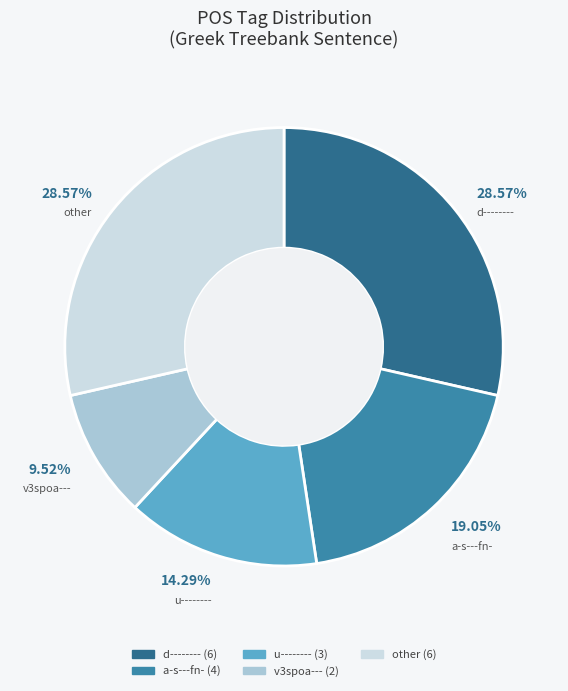

What percentage is the other slice, to the nearest percent?

29%